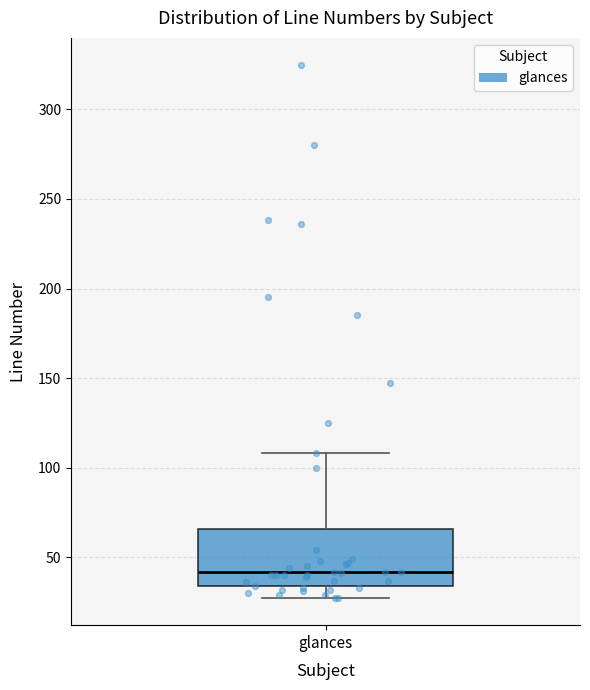

Transcribe this box plot: give where the median line is, the range the box spans, and where the two whiskers end, as read against the y-axis. The values are not printed on the chart, so give them approximately, as read against the axis.

median 40, box 35 to 65, whiskers 25 to 110